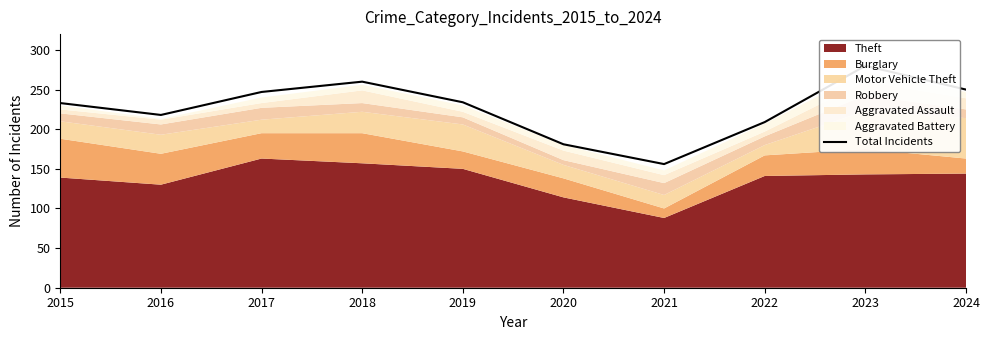

Reading left to right, transcribe all the data shown in this chart.

2015=233	2016=218	2017=247	2018=260	2019=234	2020=181	2021=156	2022=209	2023=280	2024=250